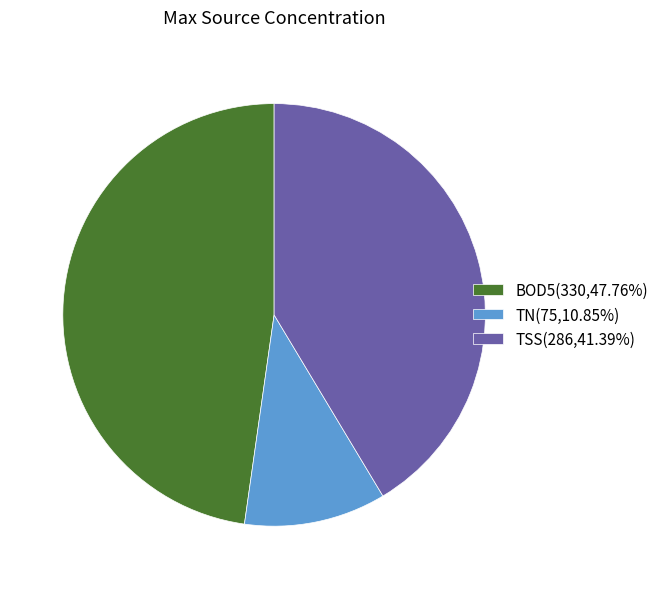

Is there a majority slice in this chart?

No